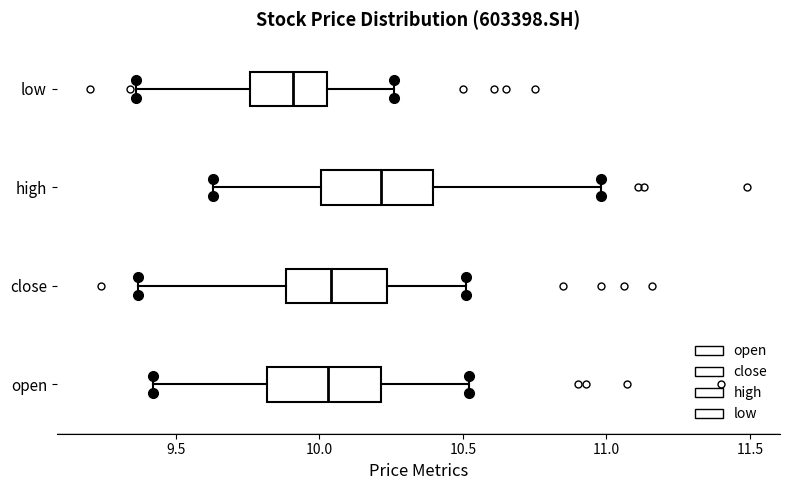

Reading bottom to top, read every box against the x-axis: the position of its median line, the range the box covers, and the ends of its whiskers. The values are not printed on the chart, so give them approximately, as read against the axis.

open: median 10.05, box 9.80 to 10.20, whiskers 9.40 to 10.50
close: median 10.05, box 9.90 to 10.25, whiskers 9.35 to 10.50
high: median 10.20, box 10.00 to 10.40, whiskers 9.65 to 11.00
low: median 9.90, box 9.75 to 10.05, whiskers 9.35 to 10.25